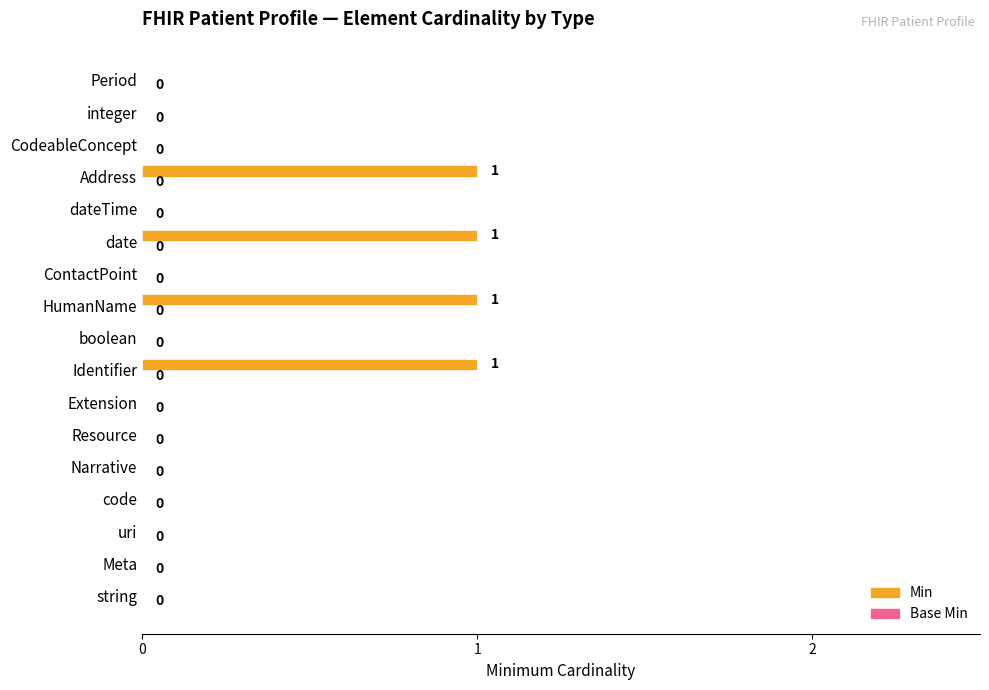

True or false: the data shows 1 at Address.

True